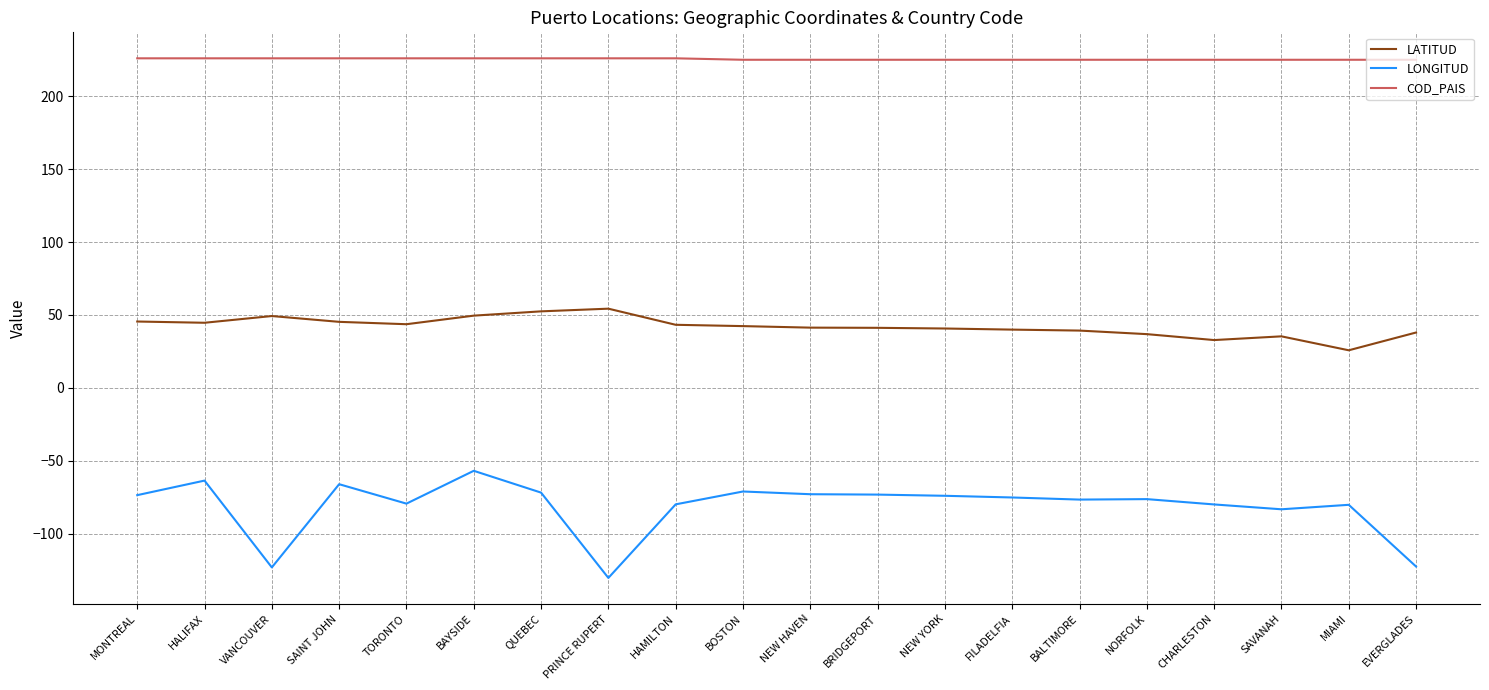

Which series has the largest range (max minus min)?

LONGITUD